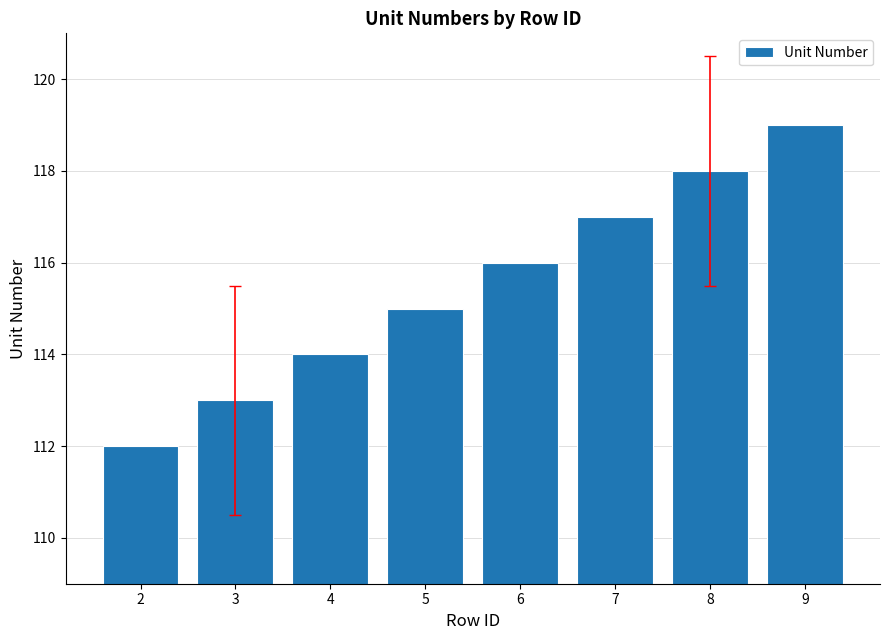

Does the chart contain any negative values?

No